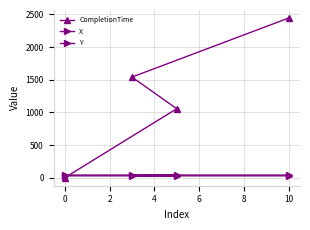

True or false: Y and X intersect in this chart.

False